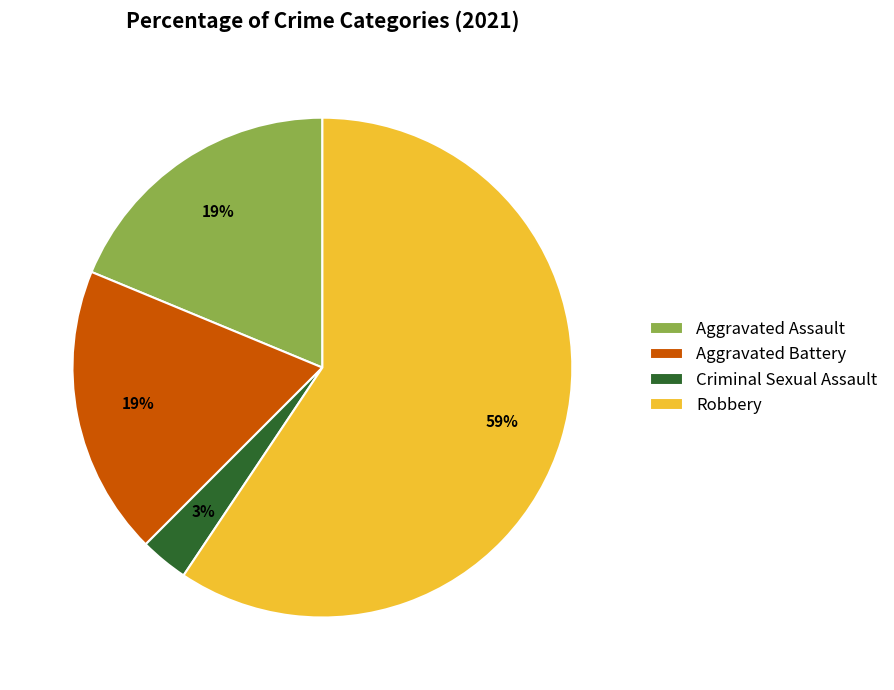

To the nearest percent, what is the combined percentage of Aggravated Assault and Criminal Sexual Assault?

22%